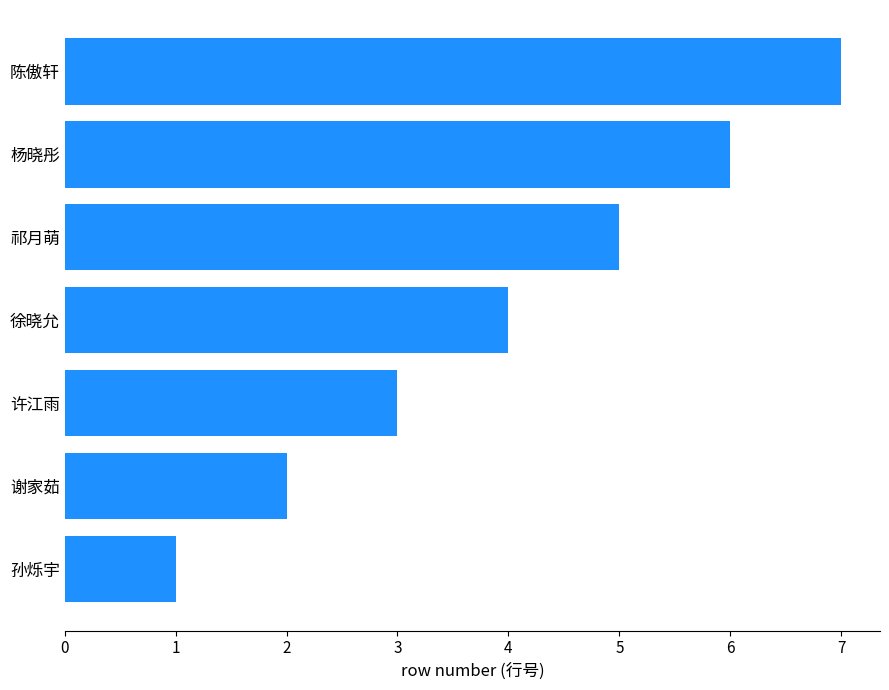

Which category has the highest value across all series?

陈傲轩